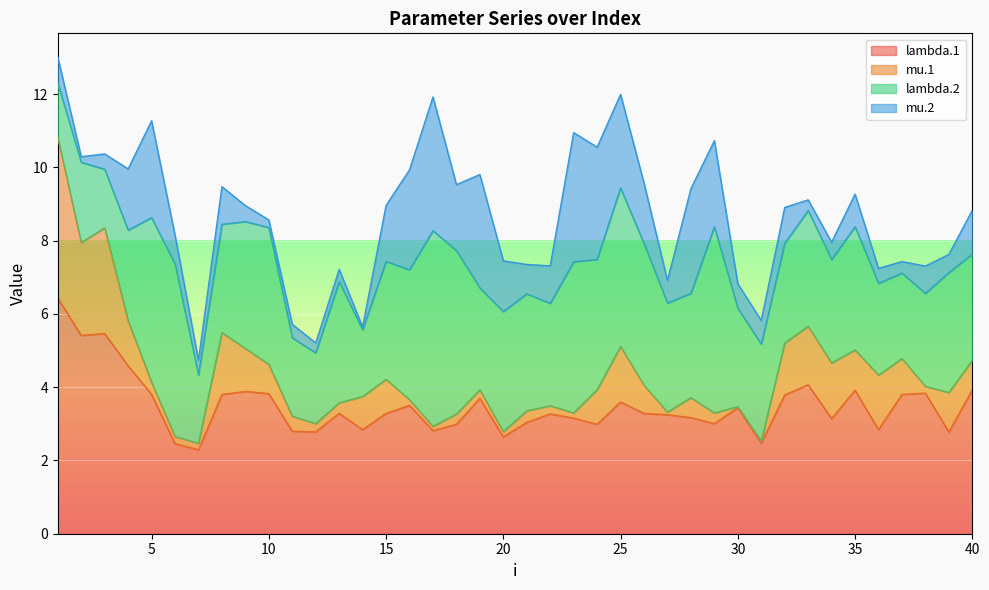

Where is the first local maximum for mu.1?

3